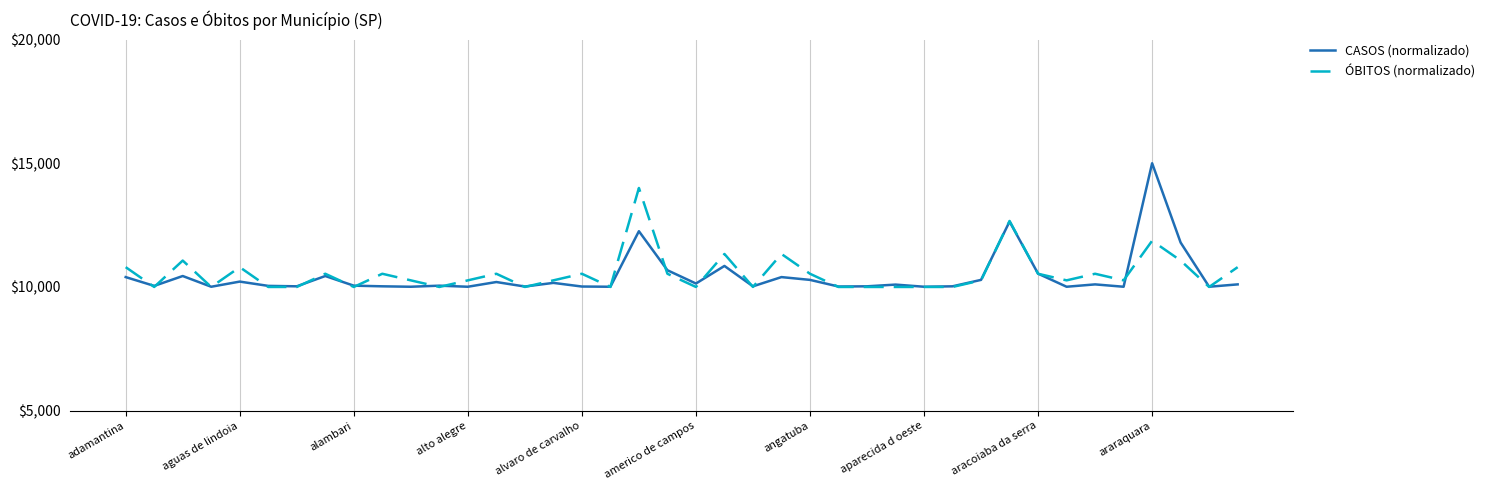

Does the chart display data point markers on the line(s)?

No